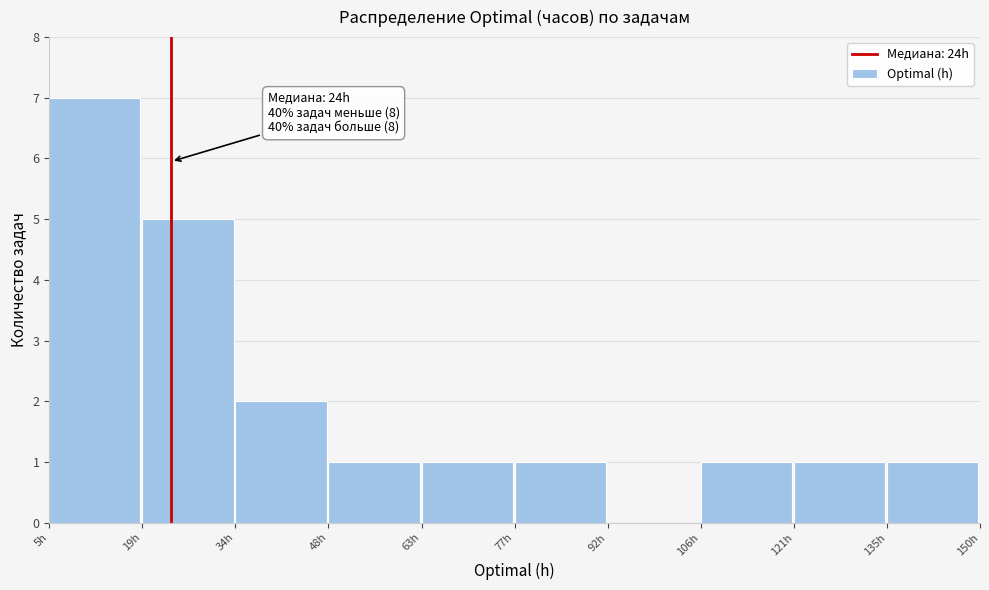

Over which range of the x-axis is the bar tallest?

5.0 to 19.5